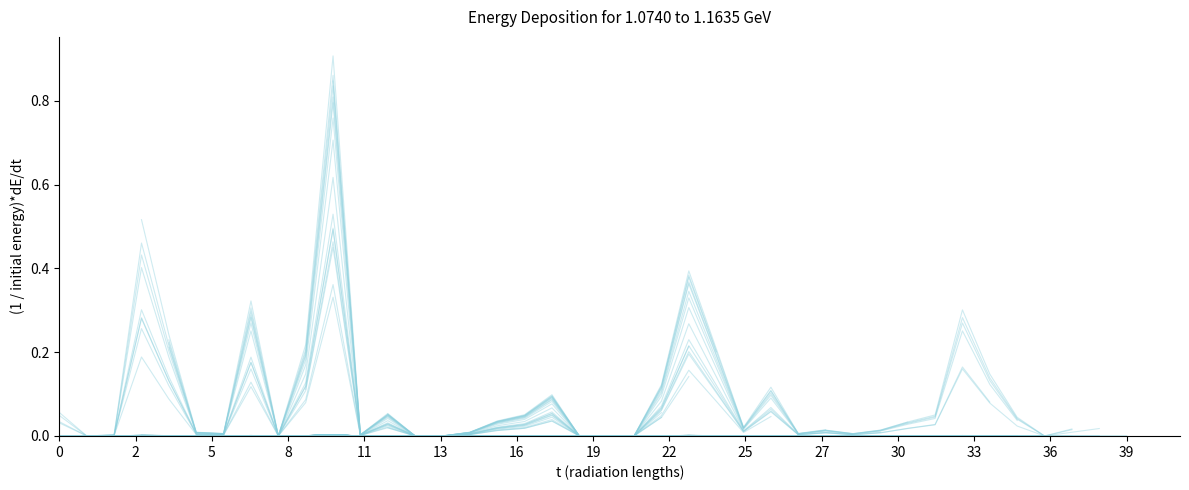

True or false: there are more than 1 points higher than both neighbors.

True